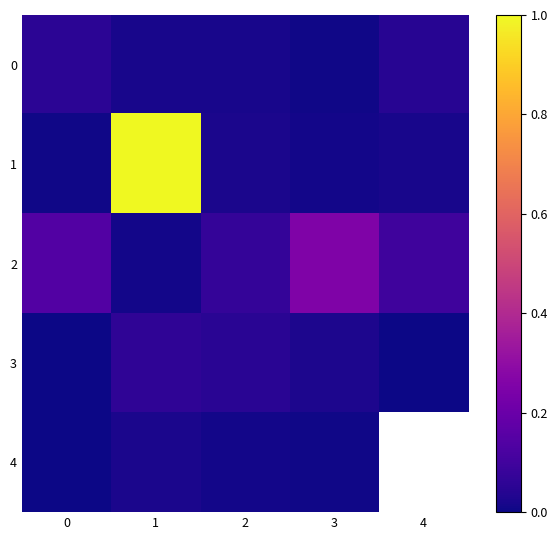

True or false: 4 has a value of 0.0 at 0.

True